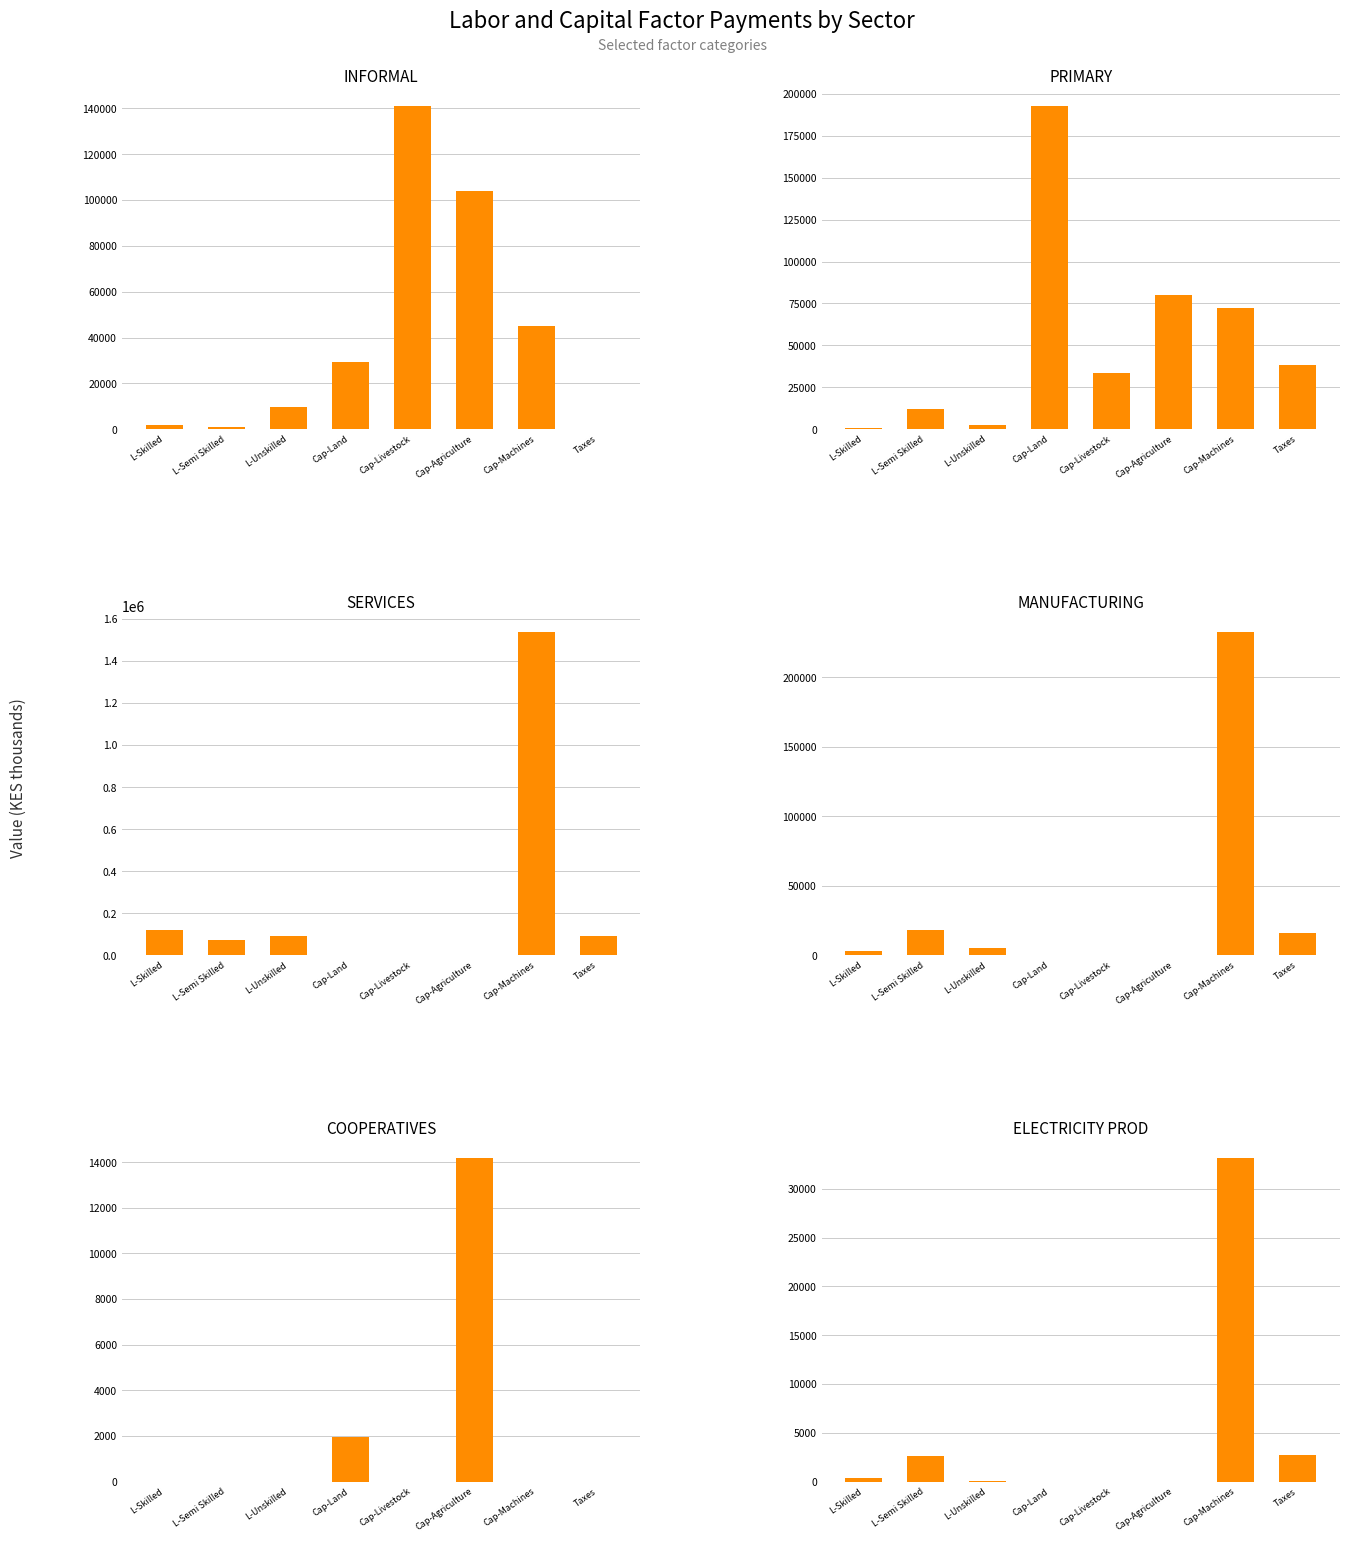

What is the maximum value shown in the chart?

1537813.7